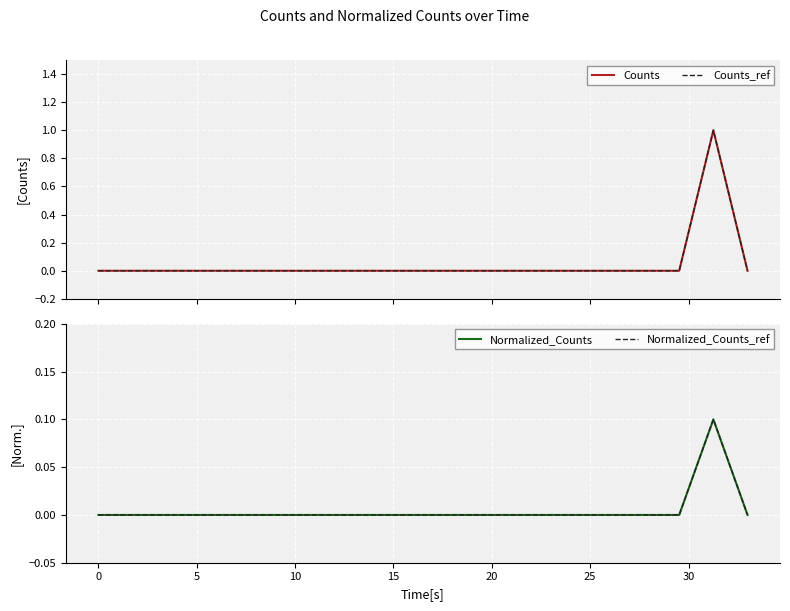

Rank the series by their maximum value, from highest to lowest.

Counts, Counts_ref, Normalized_Counts, Normalized_Counts_ref